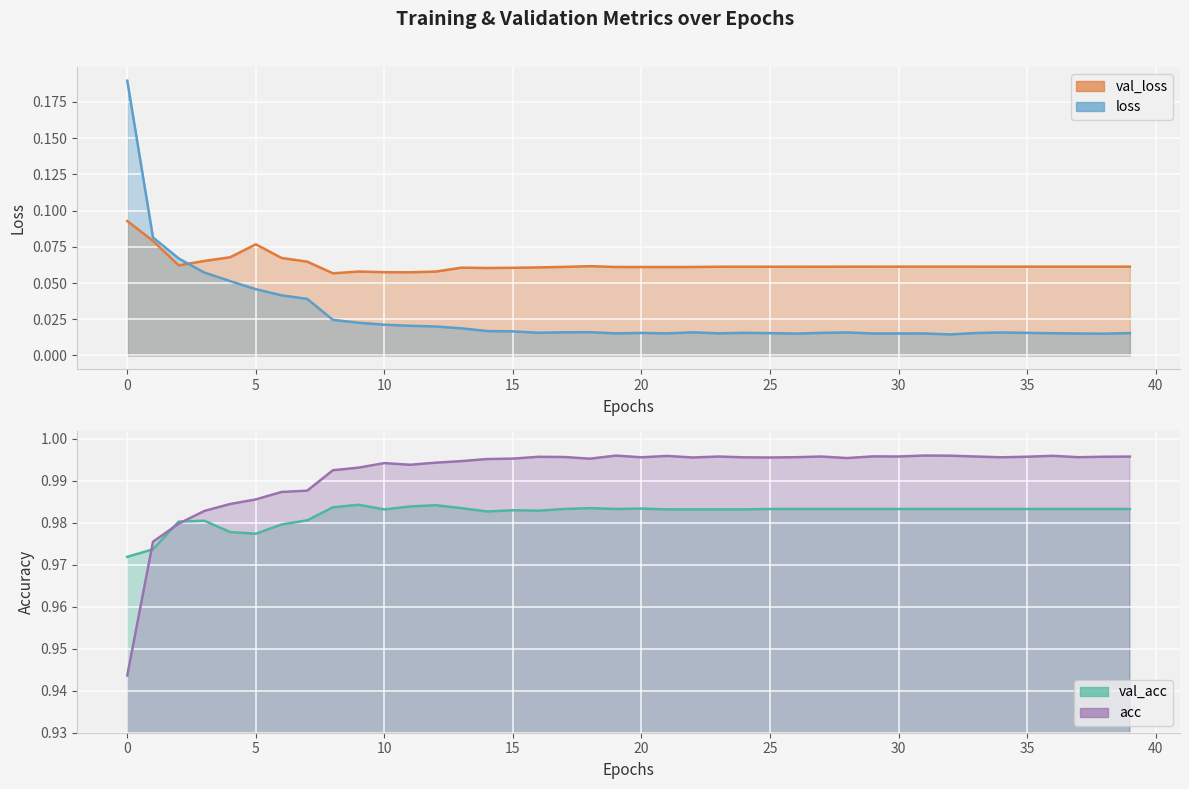

Where is the first local maximum for val_acc?

3